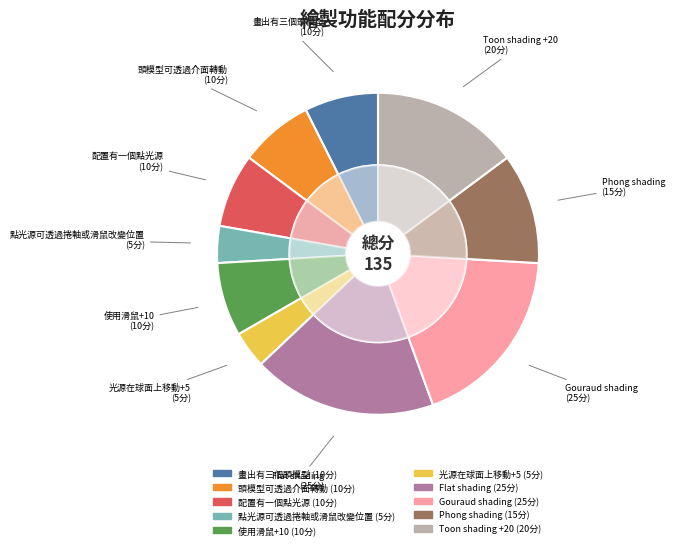

Approximately how many times larger is the value at 使用滑鼠+10 compared to 配置有一個點光源?

1.0